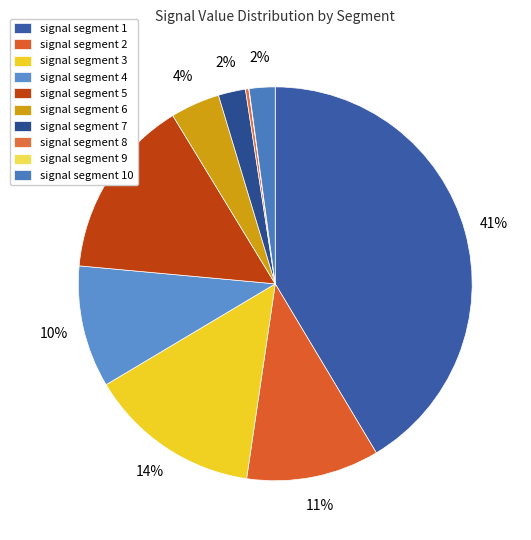

Is there a majority slice in this chart?

No